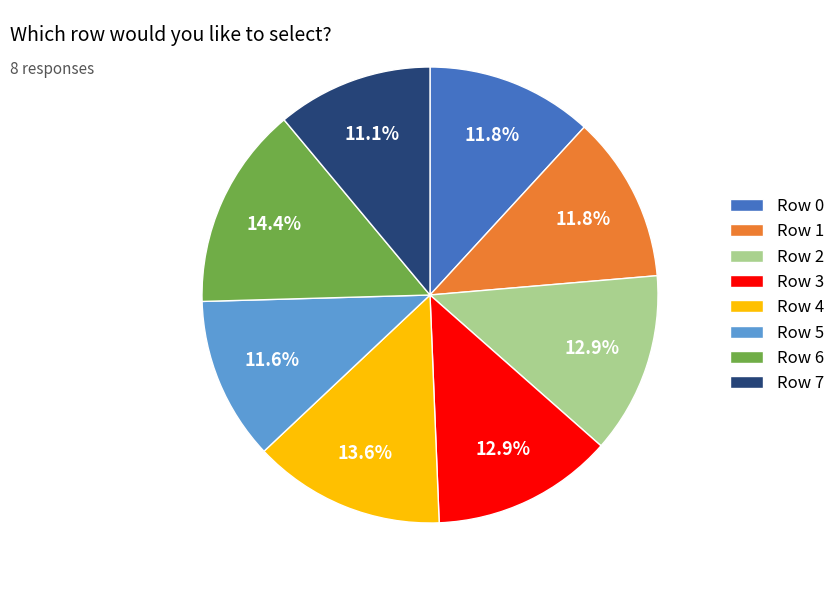

Between Row 7 and Row 3, which is larger?

Row 3